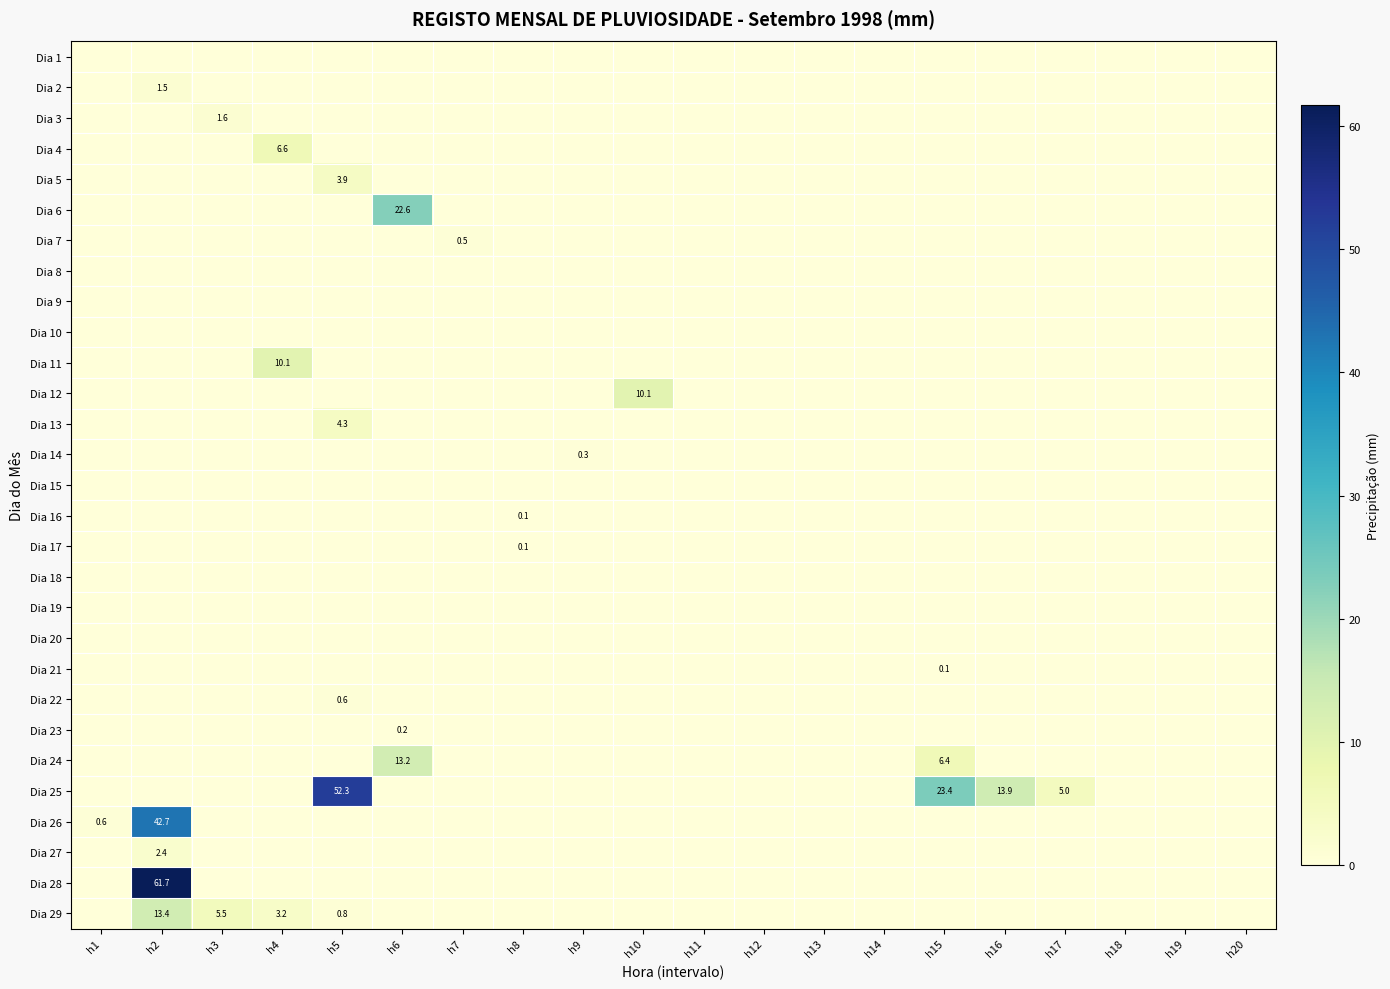

The value of Dia 14 at h10 is 0.1. True or false?

False